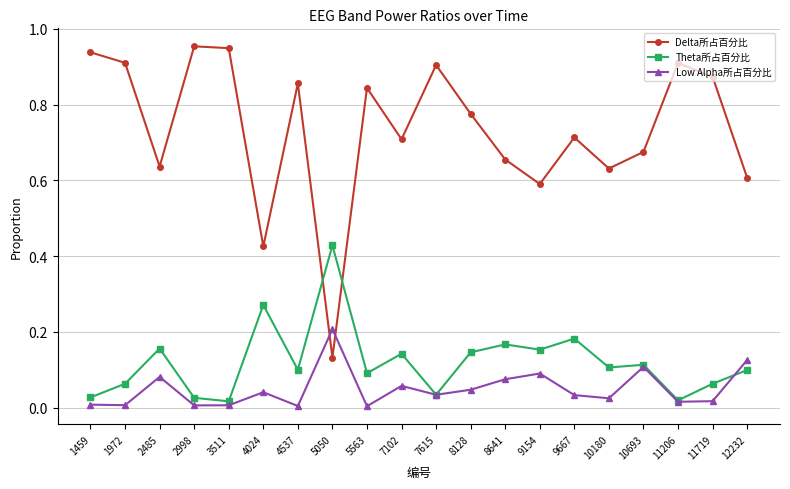

Between 4537 and 8641, which series saw the biggest shift?

Delta所占百分比